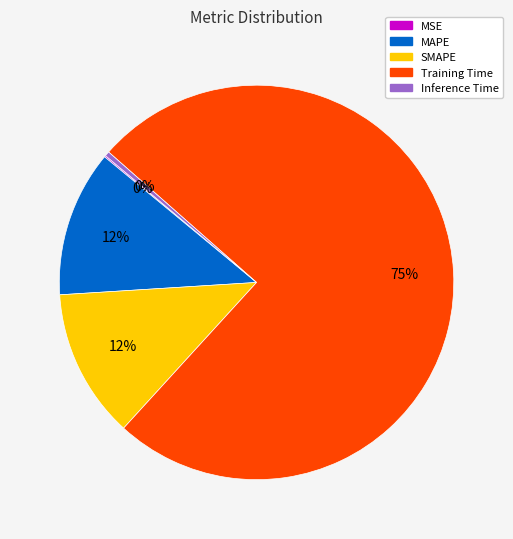

To the nearest percent, what percentage of the pie is SMAPE?

12%